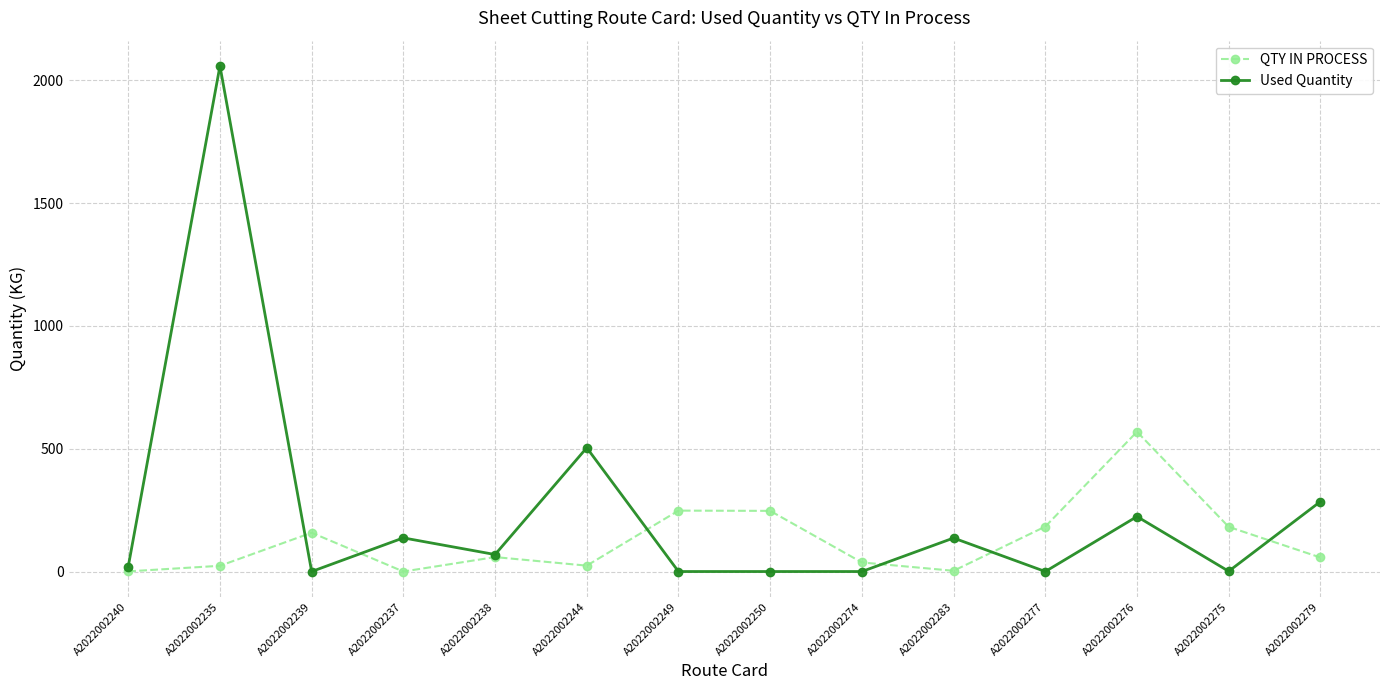

How many categories are shown in the chart?

14